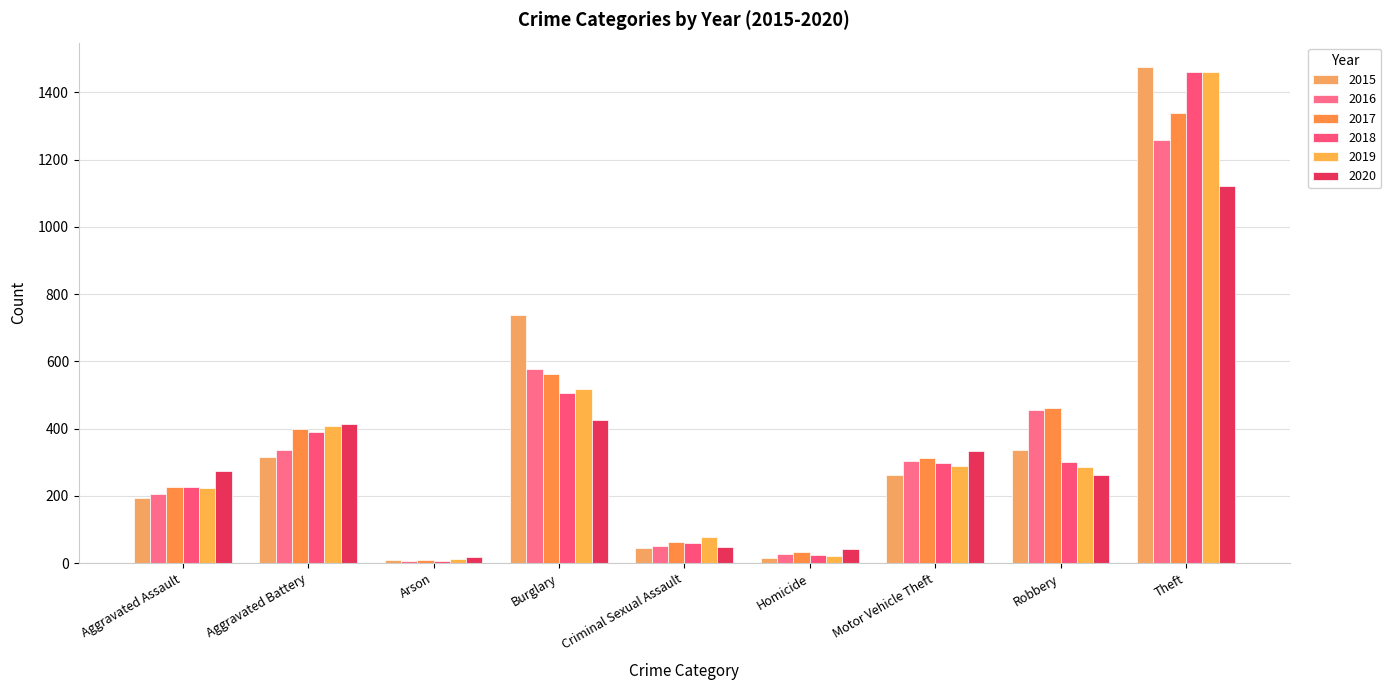

At how many categories does at least one series exceed 334?

4